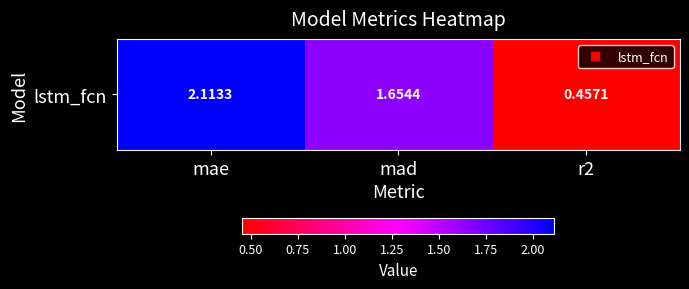

Rank the categories by value from lowest to highest.

r2, mad, mae